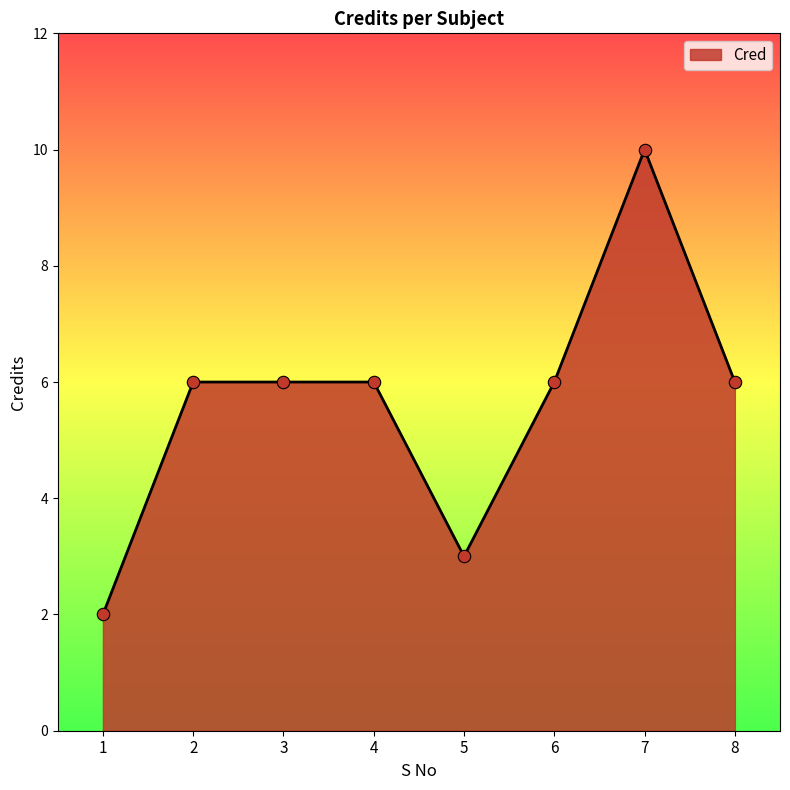

What is the ratio of the value at 2 to the value at 1?

3.0